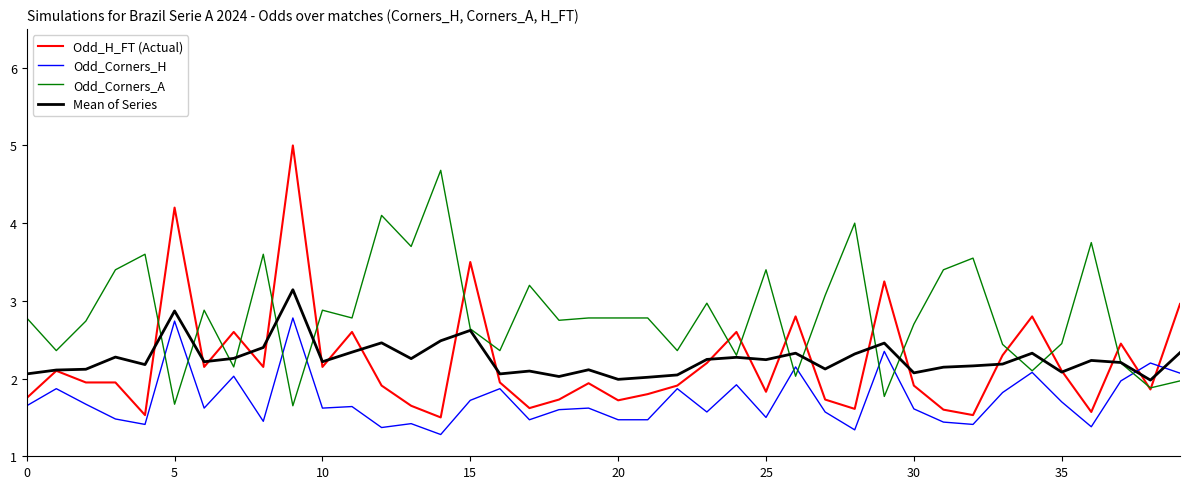

Does the chart have visible grid lines?

No